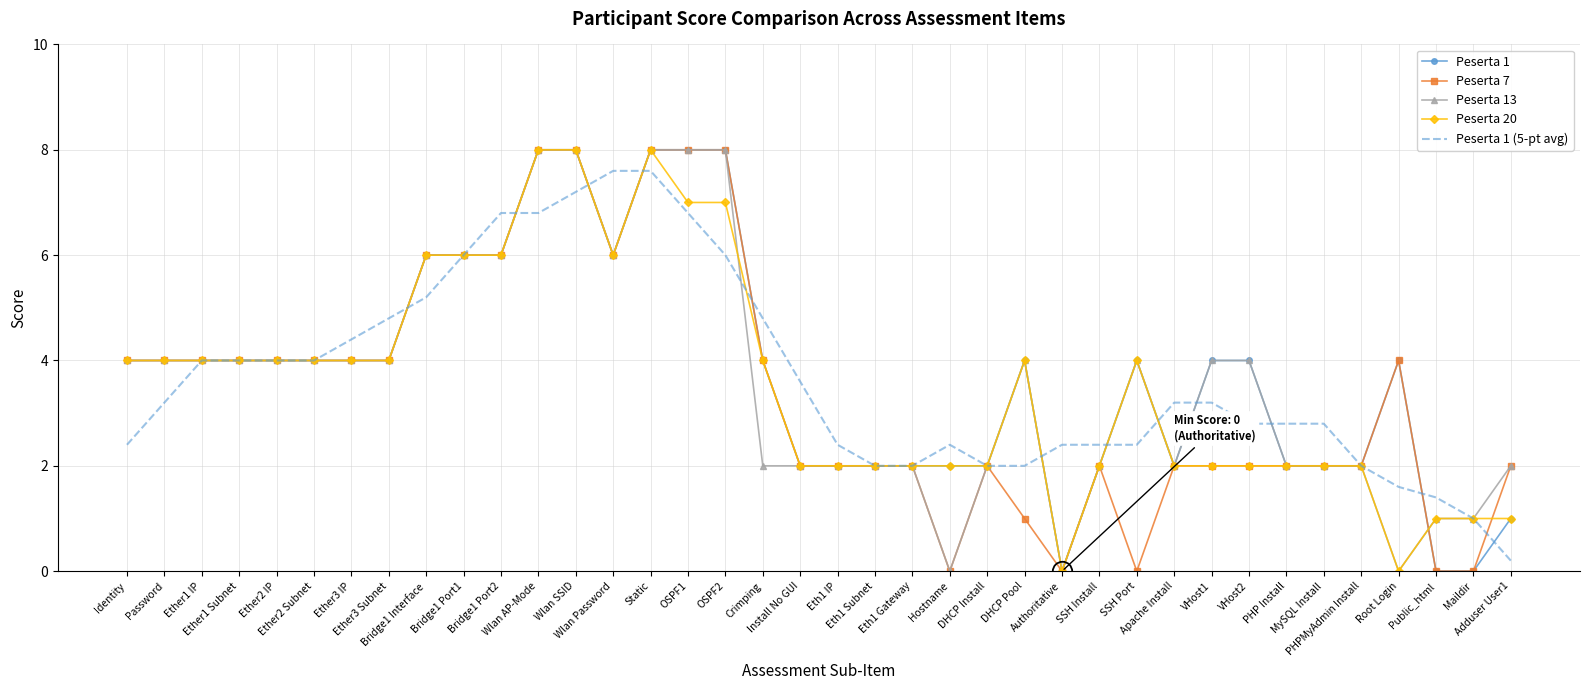

True or false: Peserta 20 has a value of 2.0 at PHPMyAdmin Install.

True